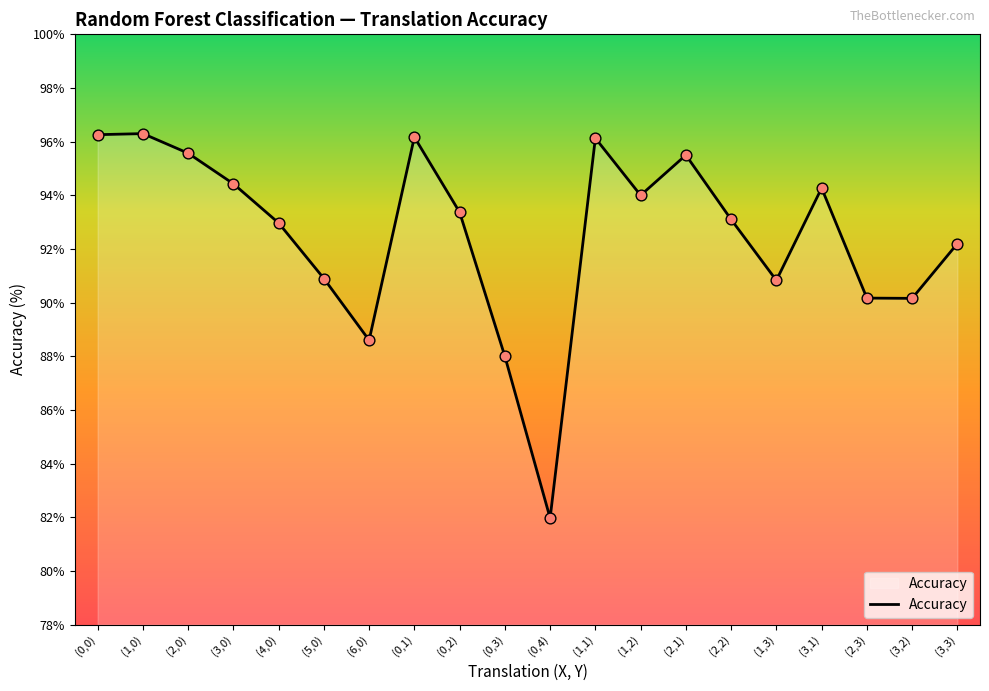

What is the ratio of the value at (3,1) to the value at (1,3)?

1.0